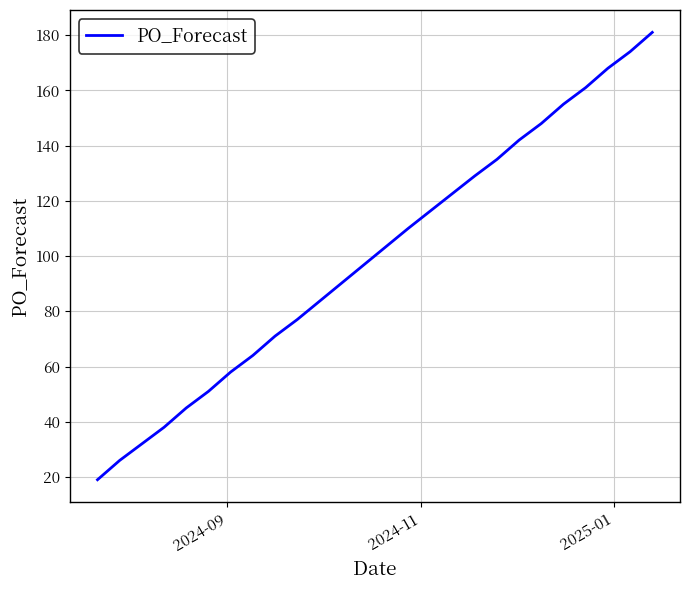

What is the maximum value shown in the chart?

181